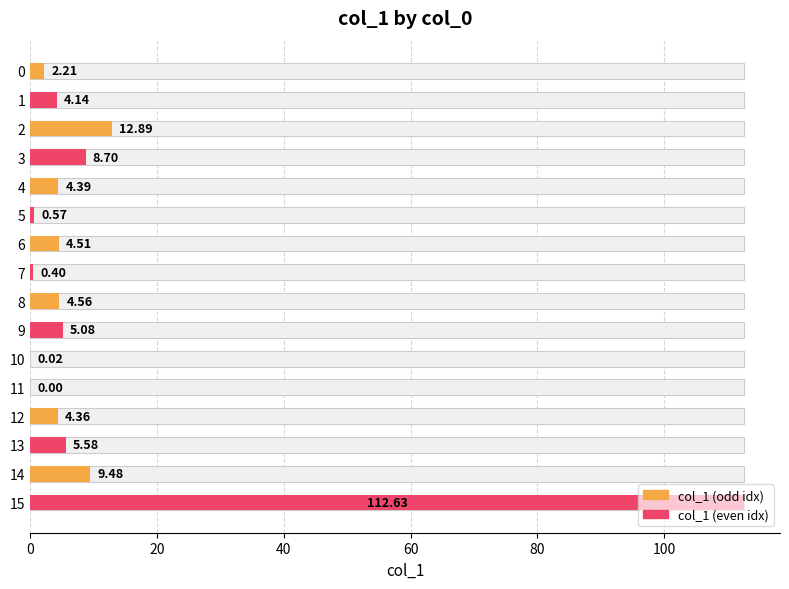

What is the sum of all values?

179.5